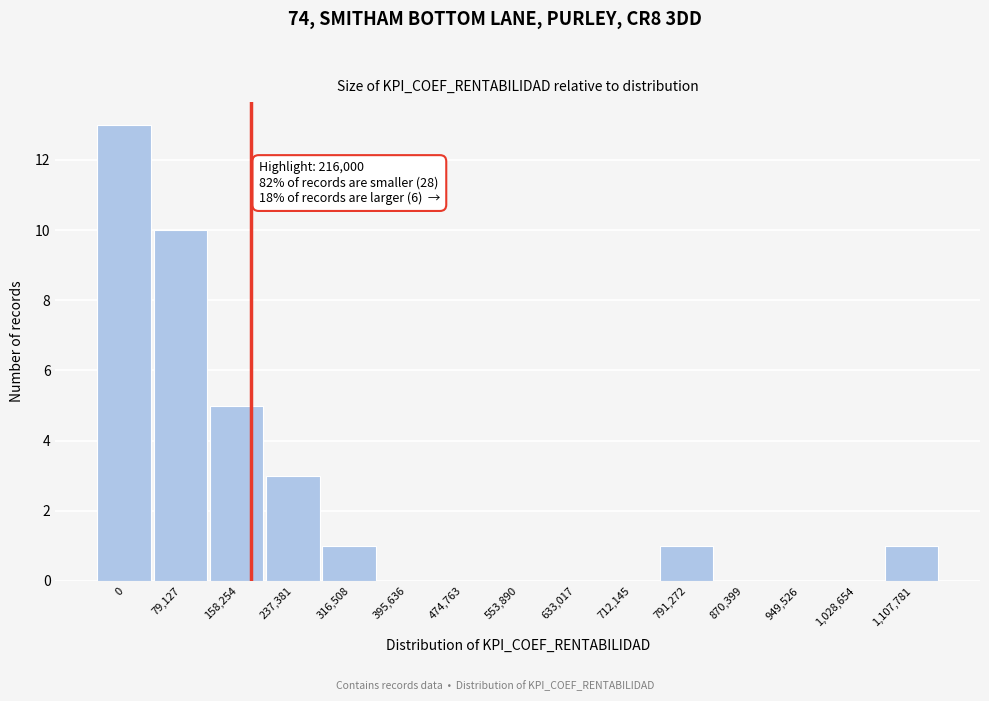

Reading left to right, what are all the values shown in this chart?

0=13	79,127=10	158,254=5	237,381=3	316,508=1	395,636=0	474,763=0	553,890=0	633,017=0	712,145=0	791,272=1	870,399=0	949,526=0	1,028,654=0	1,107,781=1